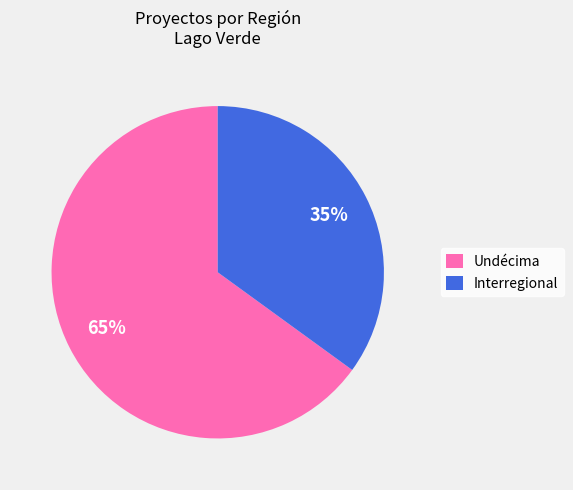

Rank the categories by value from highest to lowest.

Undécima, Interregional